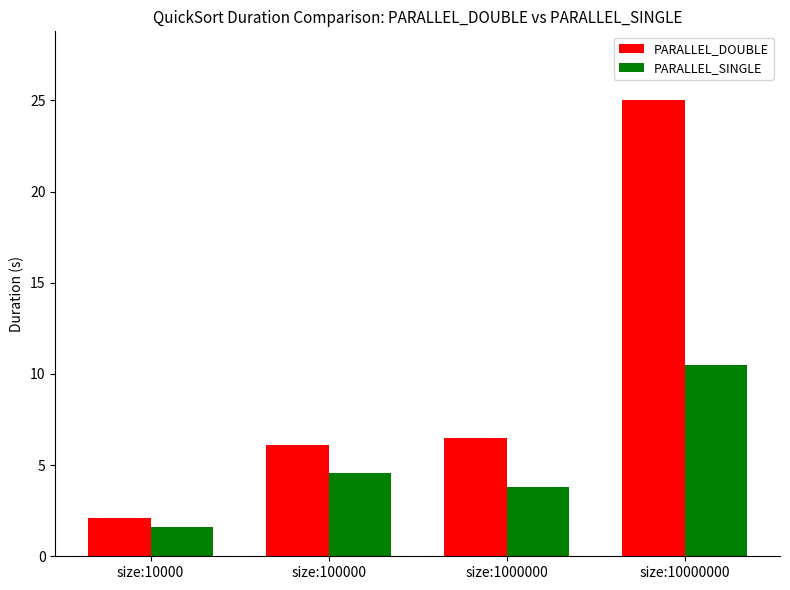

Rank the series at size:1000000 from lowest to highest value.

PARALLEL_SINGLE, PARALLEL_DOUBLE